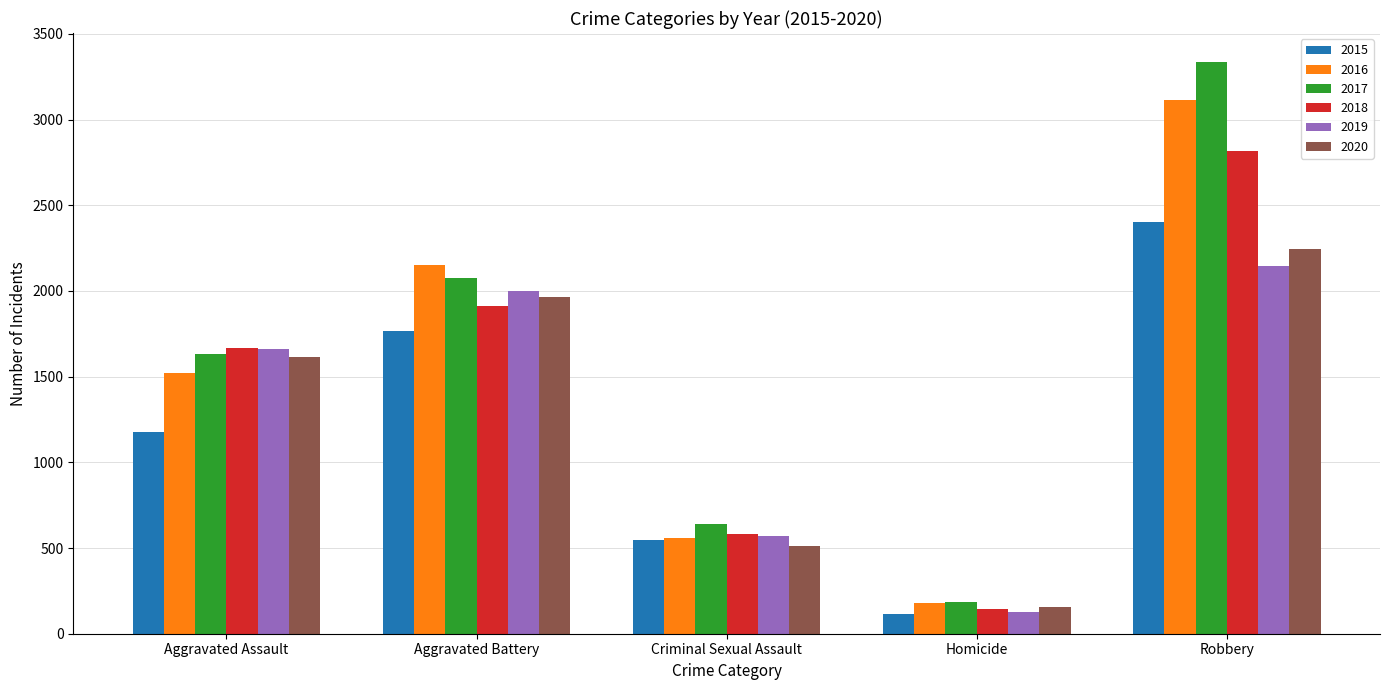

Which series has the largest total across all categories?

2017